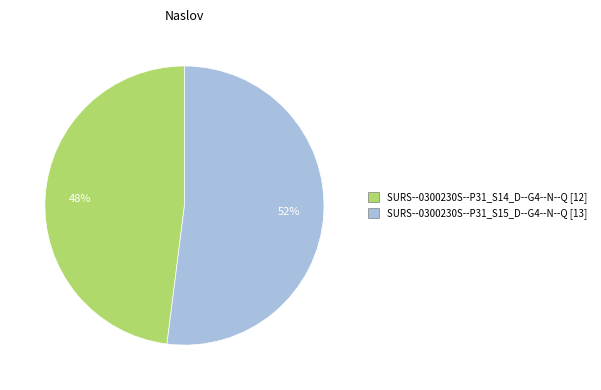

Rank the categories by value from highest to lowest.

SURS--0300230S--P31_S15_D--G4--N--Q, SURS--0300230S--P31_S14_D--G4--N--Q